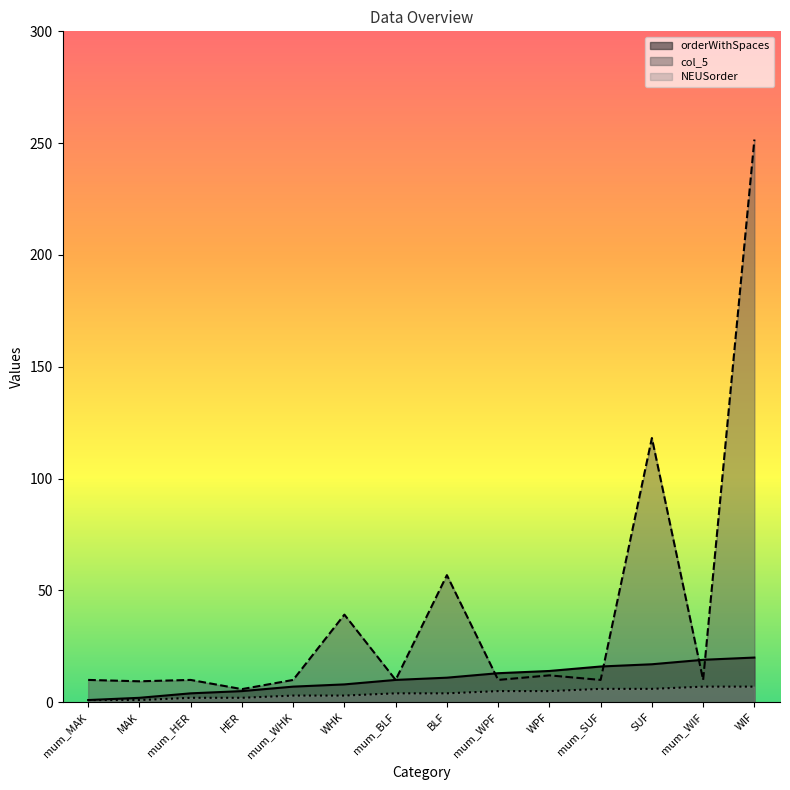

Which series has the largest range (max minus min)?

col_5